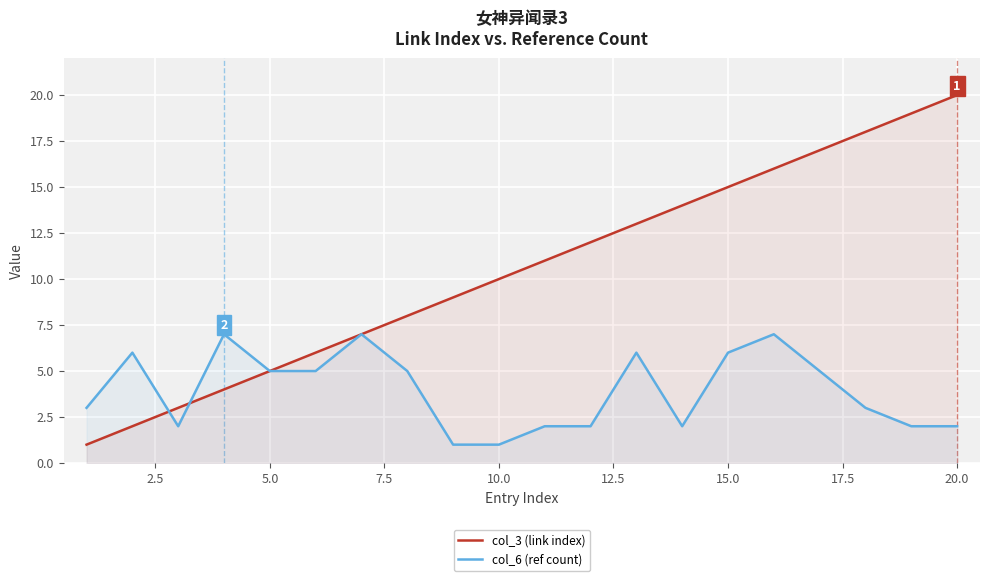

Which series has the largest total across all categories?

col_3 (link index)